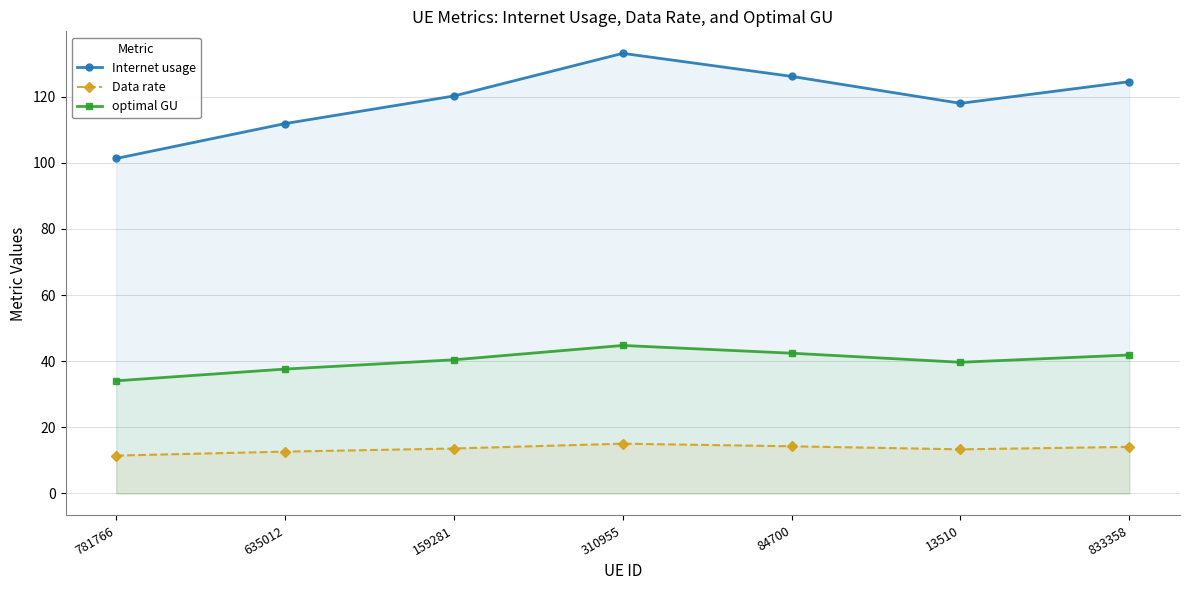

True or false: Data rate has more than 1 interior local peaks.

False